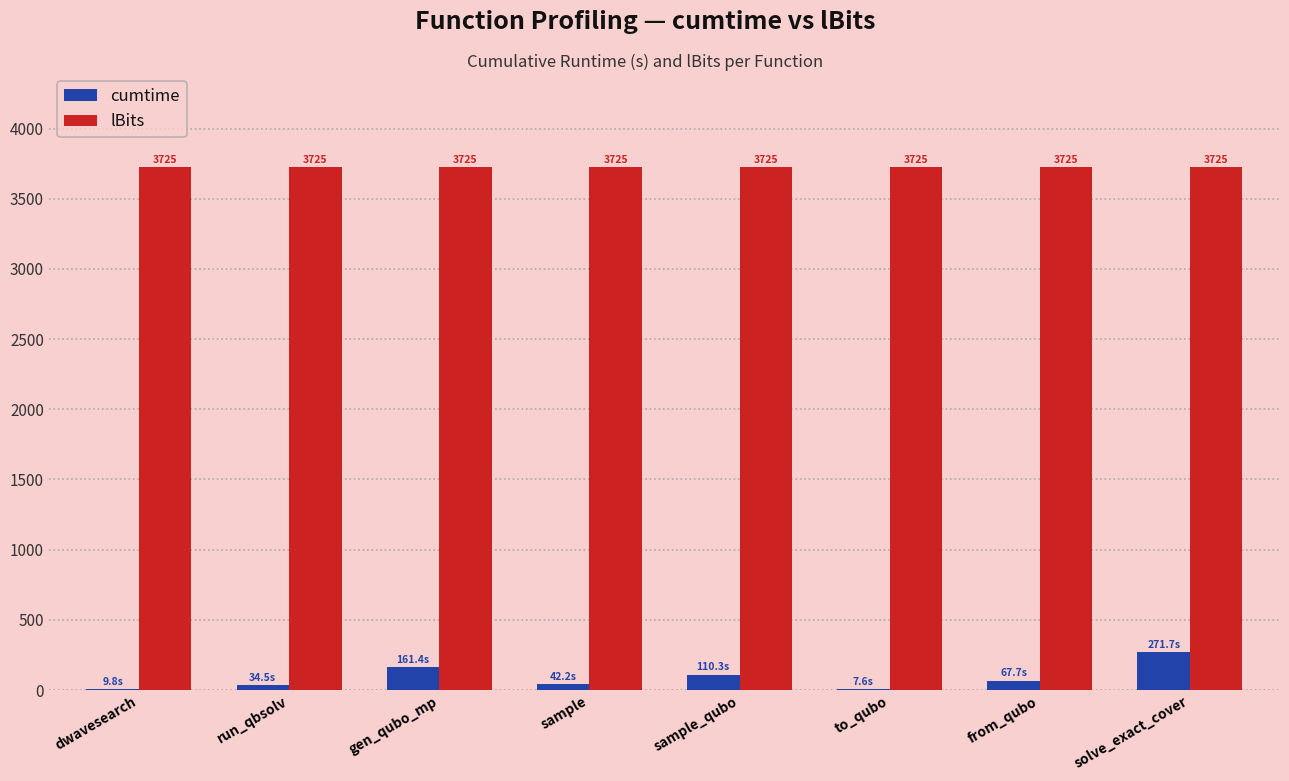

Is the value of lBits at to_qubo greater than the value of cumtime at dwavesearch?

Yes